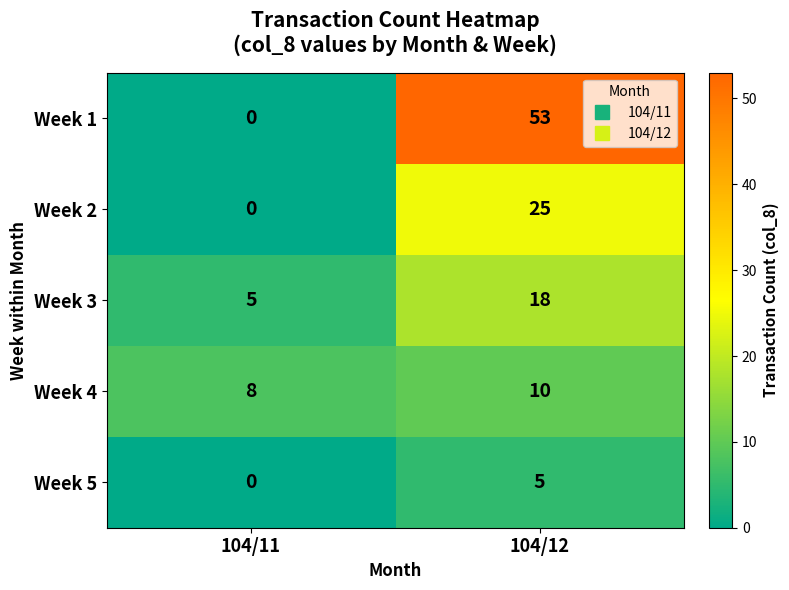

Which series has the largest range (max minus min)?

Week 1